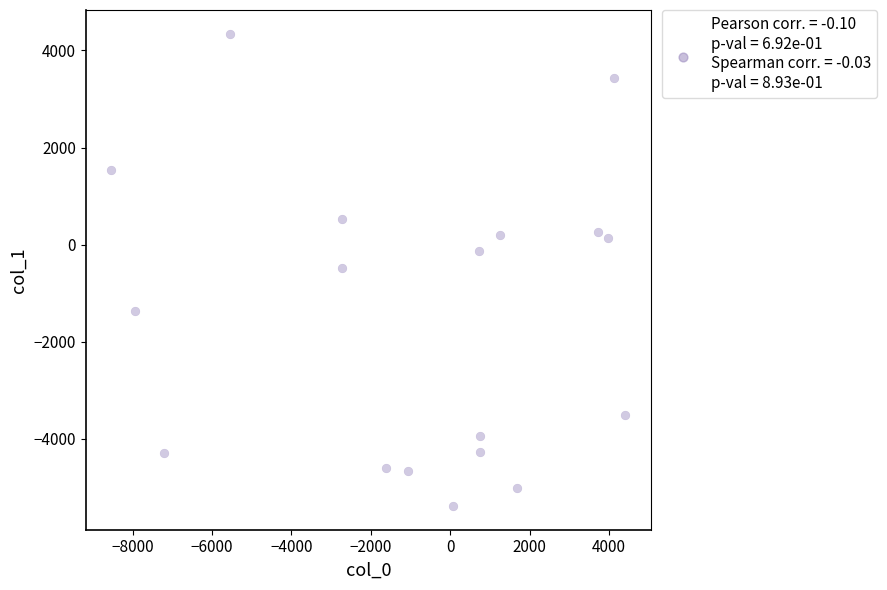

What is the range of Y values (max minus min)?

9738.9